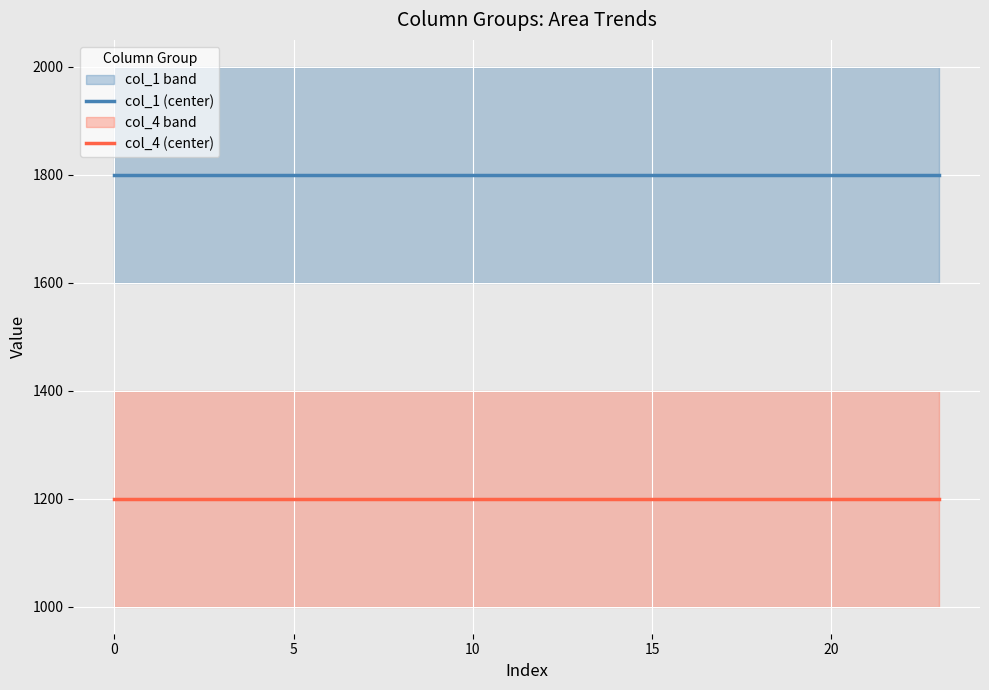

True or false: col_4 (center) and col_1 (center) intersect in this chart.

False